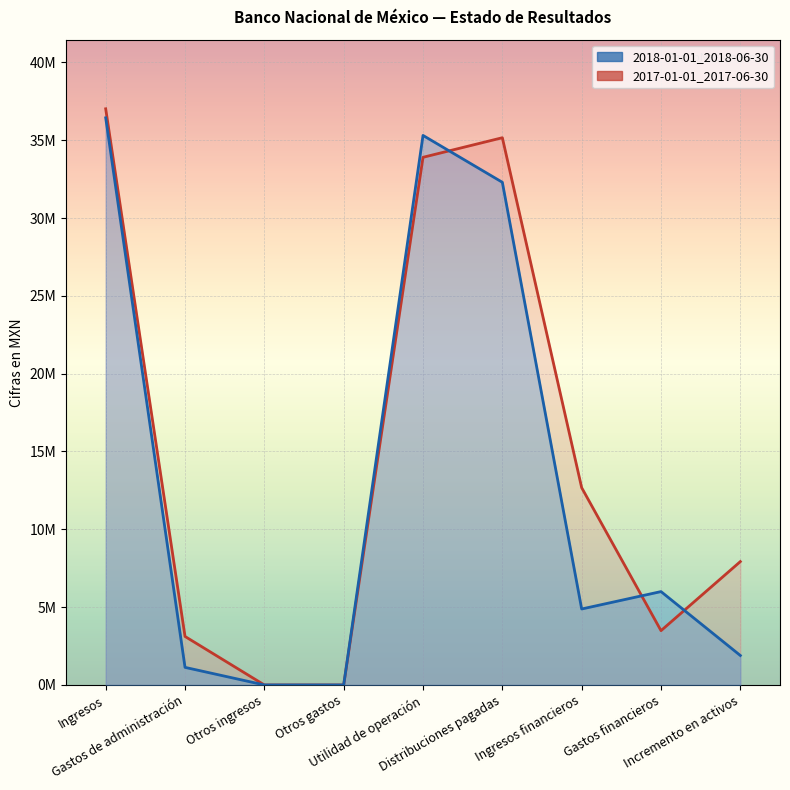

What is the difference between the maximum and second lowest values in the 2018-01-01_2018-06-30 series?

36438000